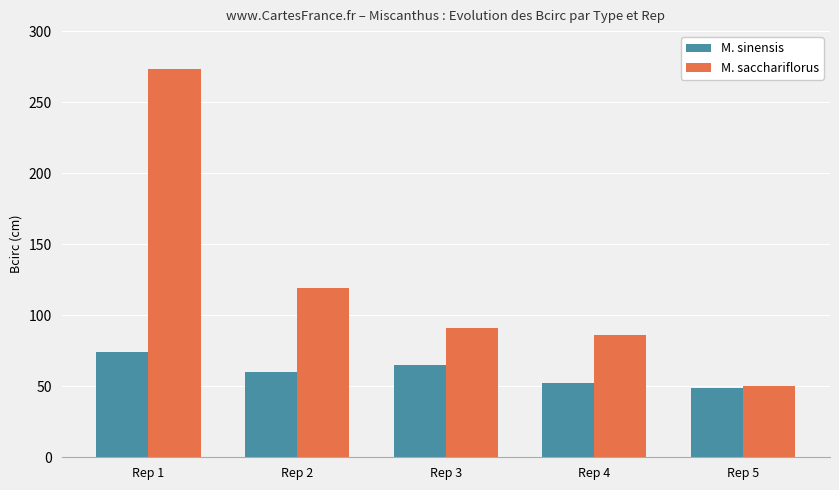

Which series changed the most between Rep 1 and Rep 5?

M. sacchariflorus